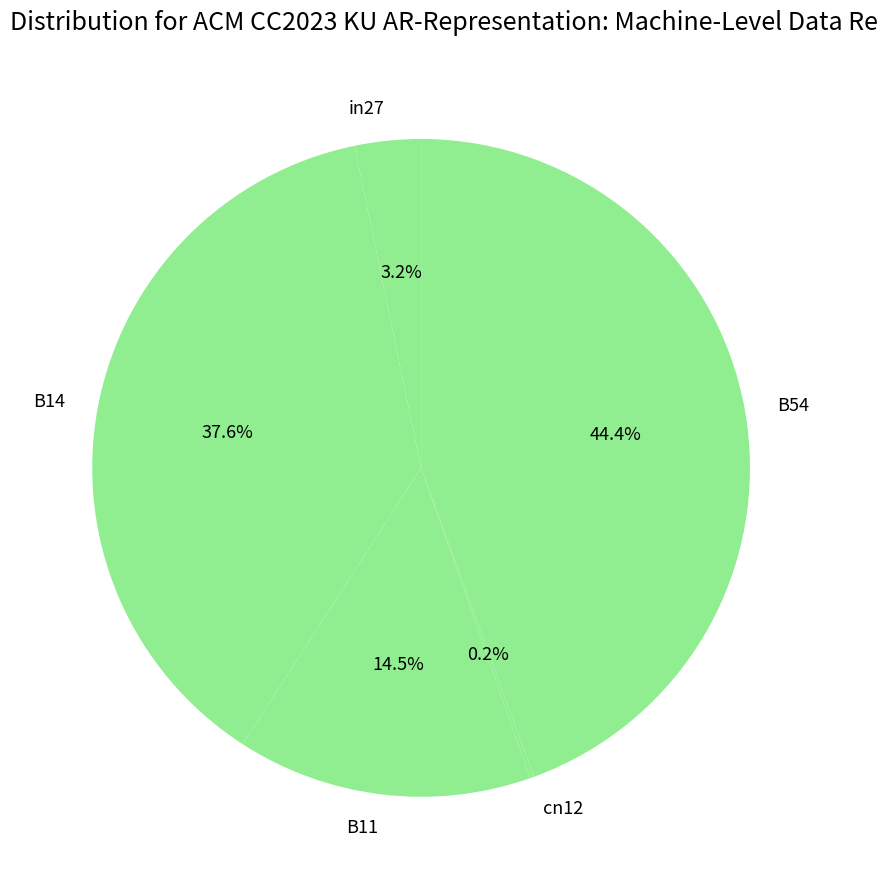

Does any single category account for the majority?

No